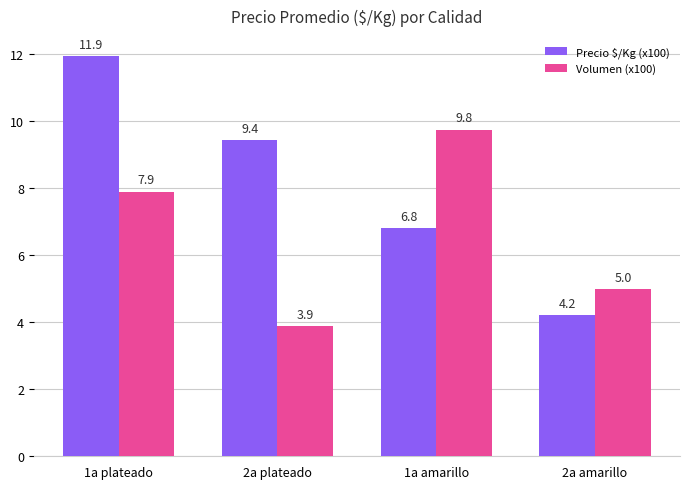

Which series changed the most between 1a plateado and 2a plateado?

Volumen (x100)